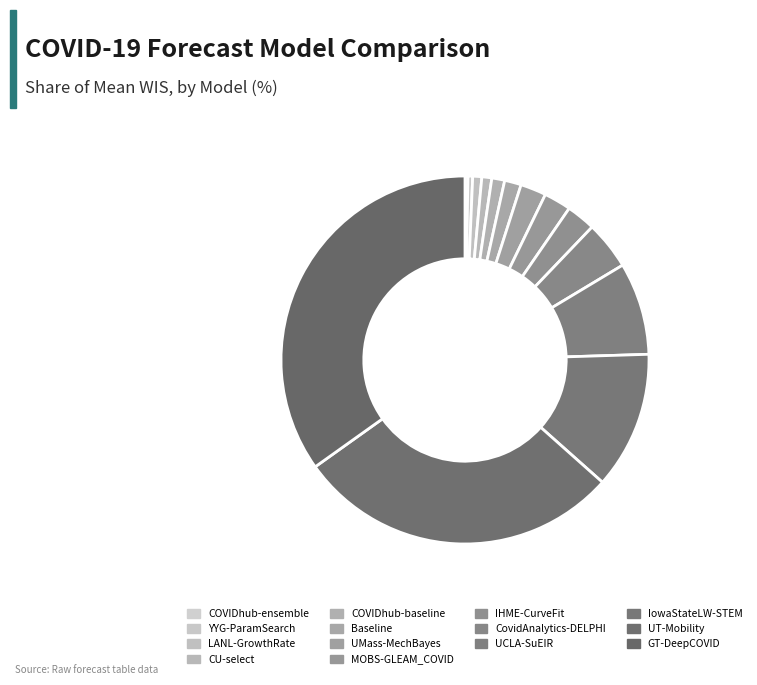

Count the number of slices in the pie.

14